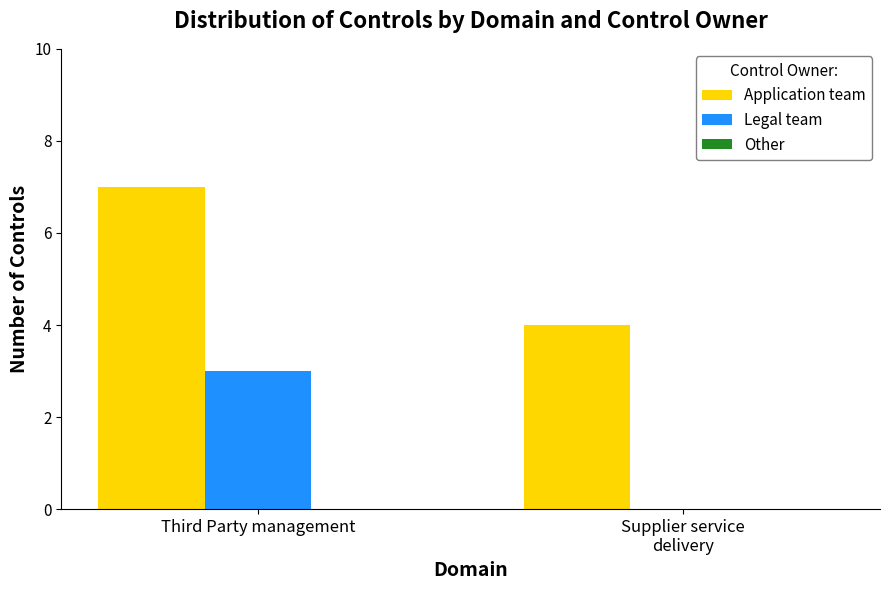

Is it true that Application team equals 10 at Third Party management?

False